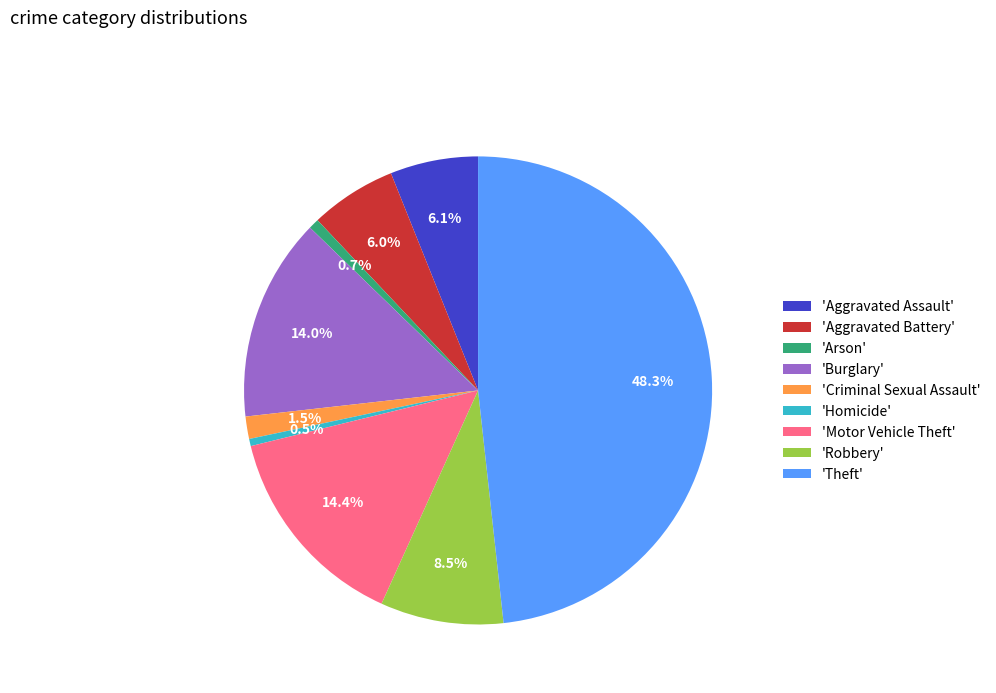

Is there any slice that represents more than half of the pie?

No